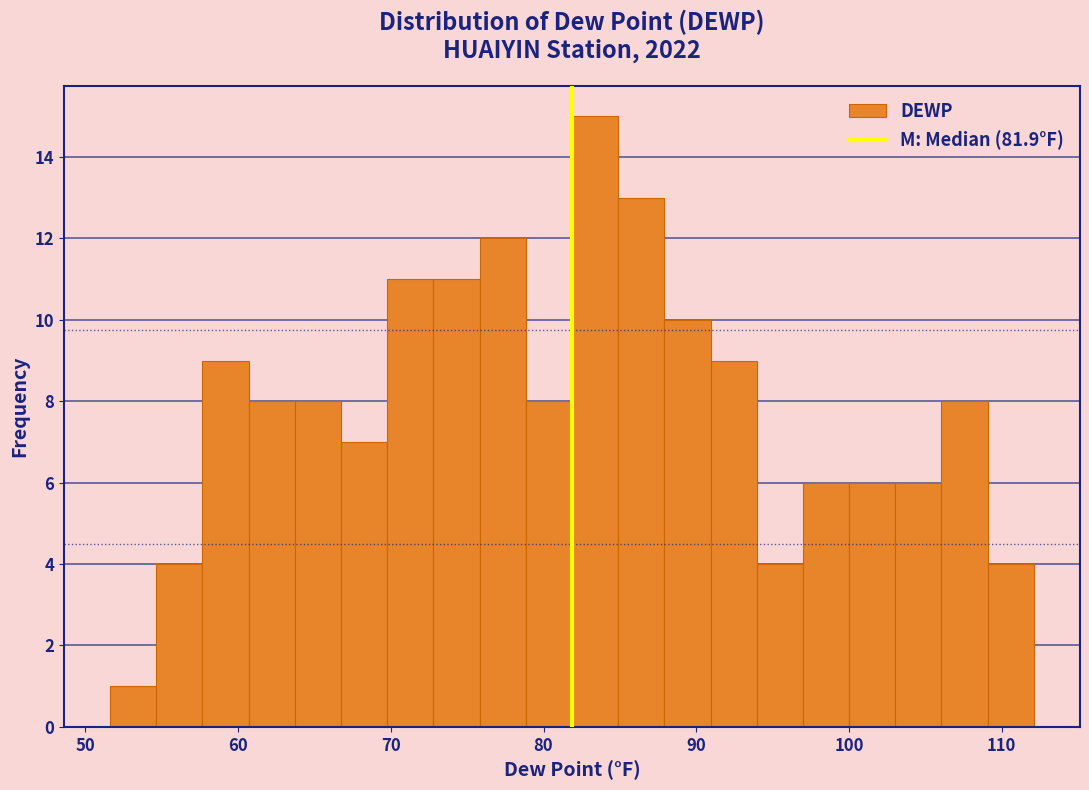

Around what value on the x-axis is the tallest bar? Give the approximate position of its centre, as read against the axis.

83